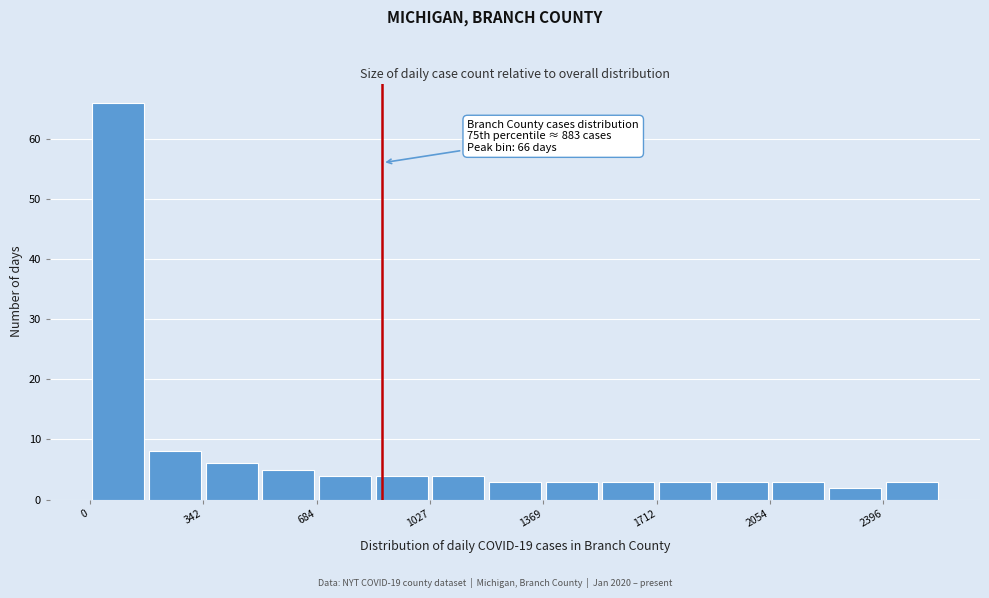

Read against the x-axis, roughly where is the centre of the tallest bar?

100